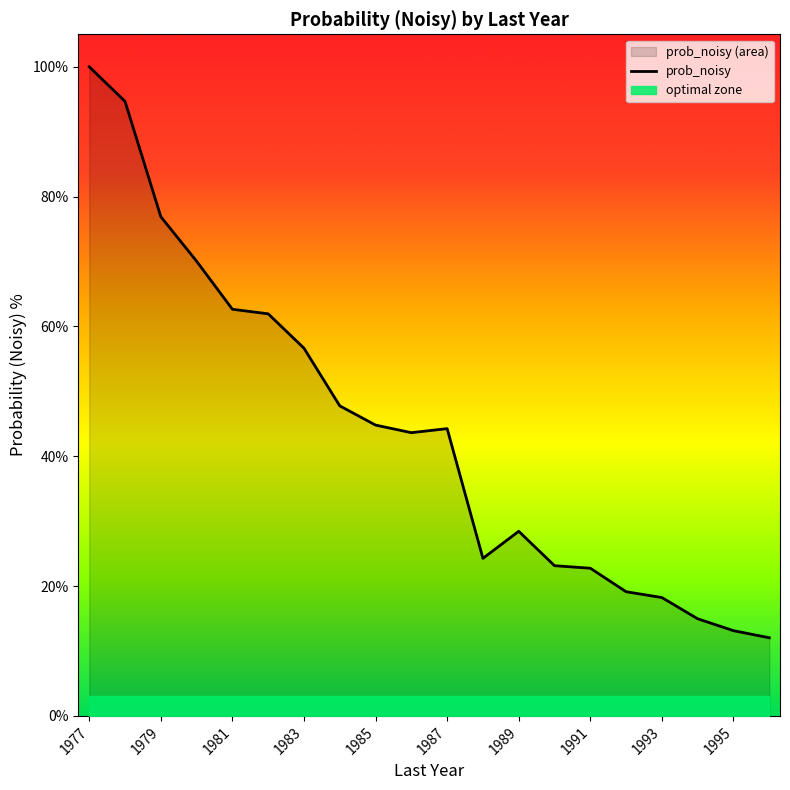

How many values are below 44?

10